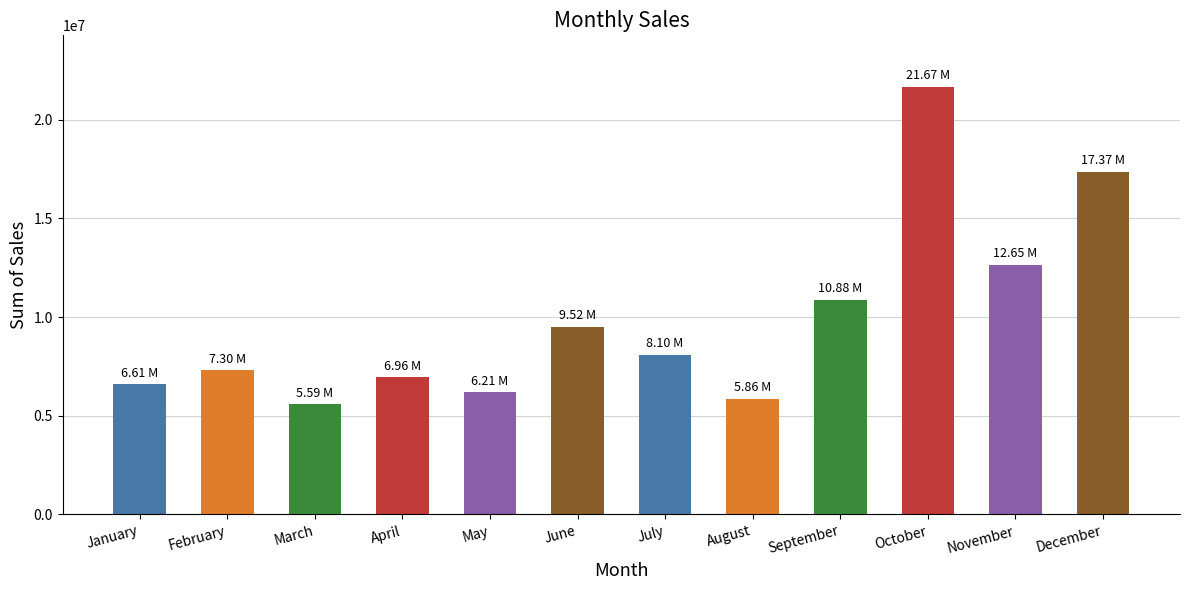

How many distinct data groups are displayed?

1